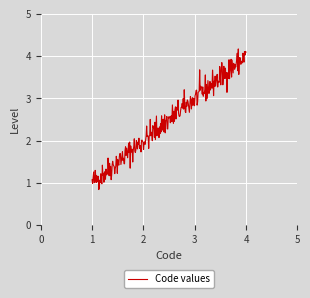

What is the average value?

2.5